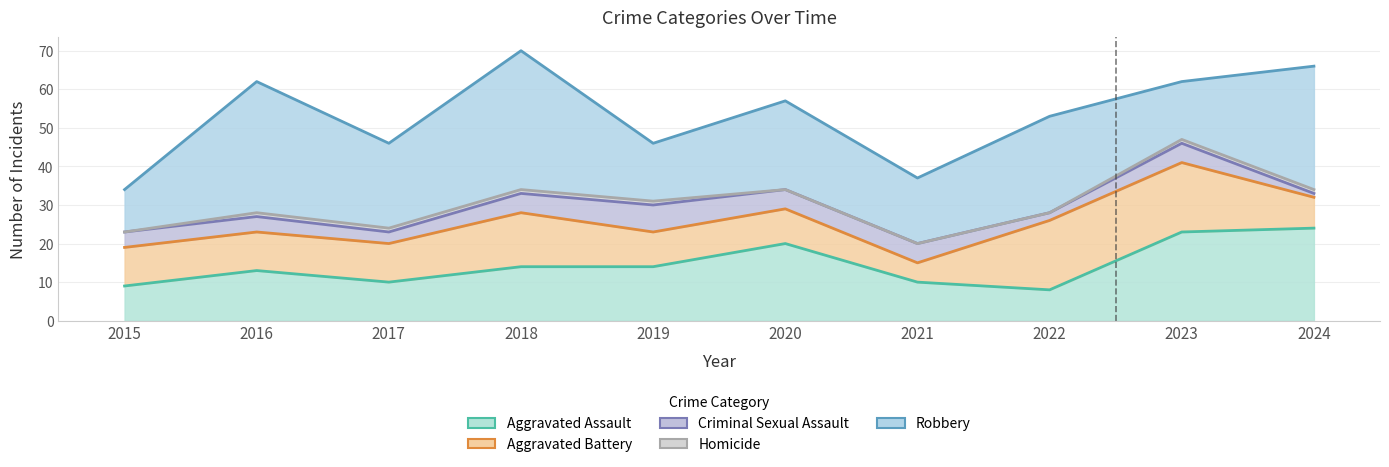

Is the value of Criminal Sexual Assault at 2020 greater than the value of Aggravated Battery at 2017?

No